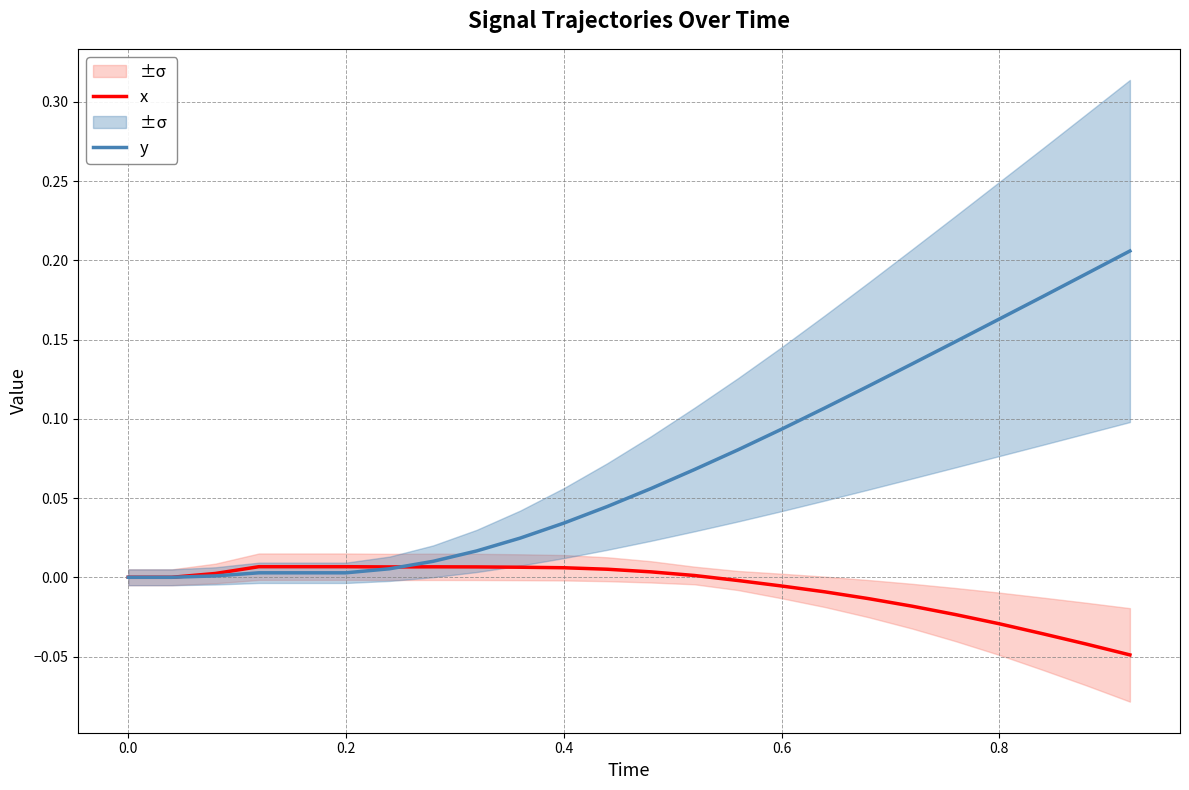

Which series has the widest spread of values?

y